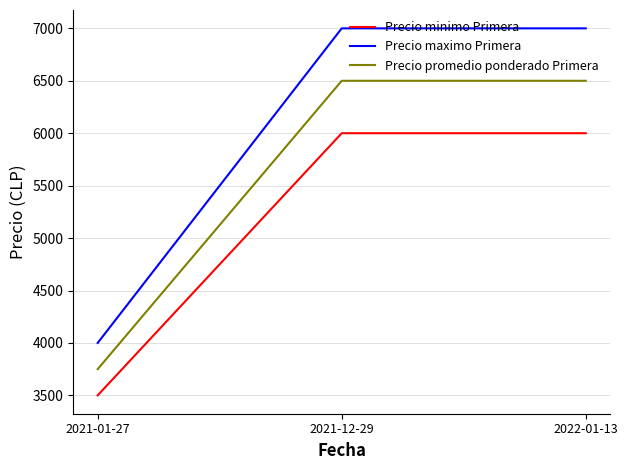

What is the maximum value for Precio maximo Primera?

7000